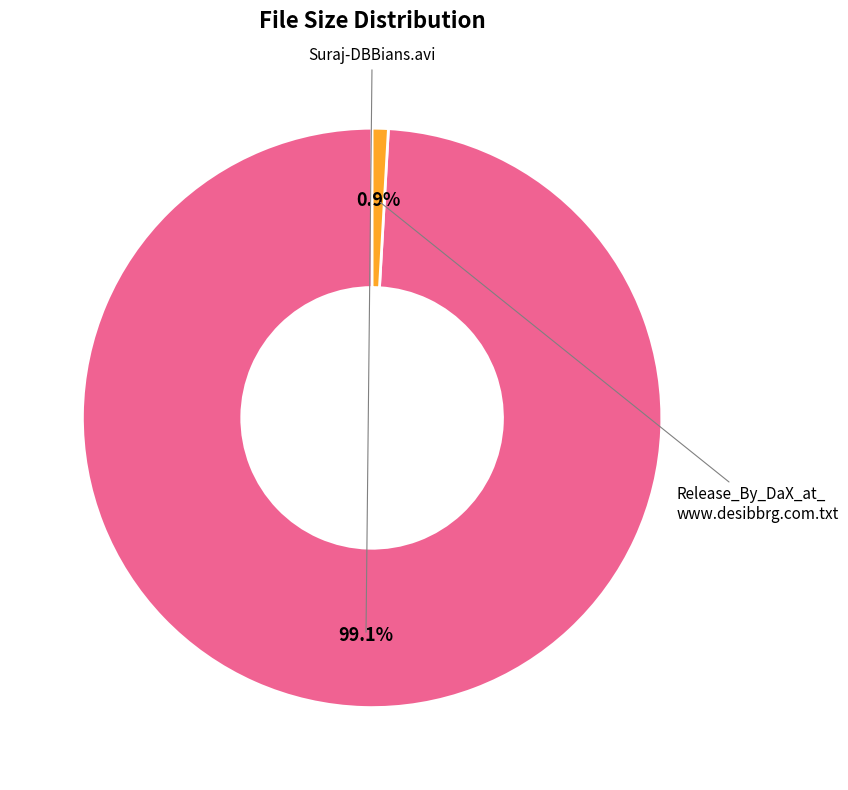

What is the majority slice?

Suraj-DBBians.avi